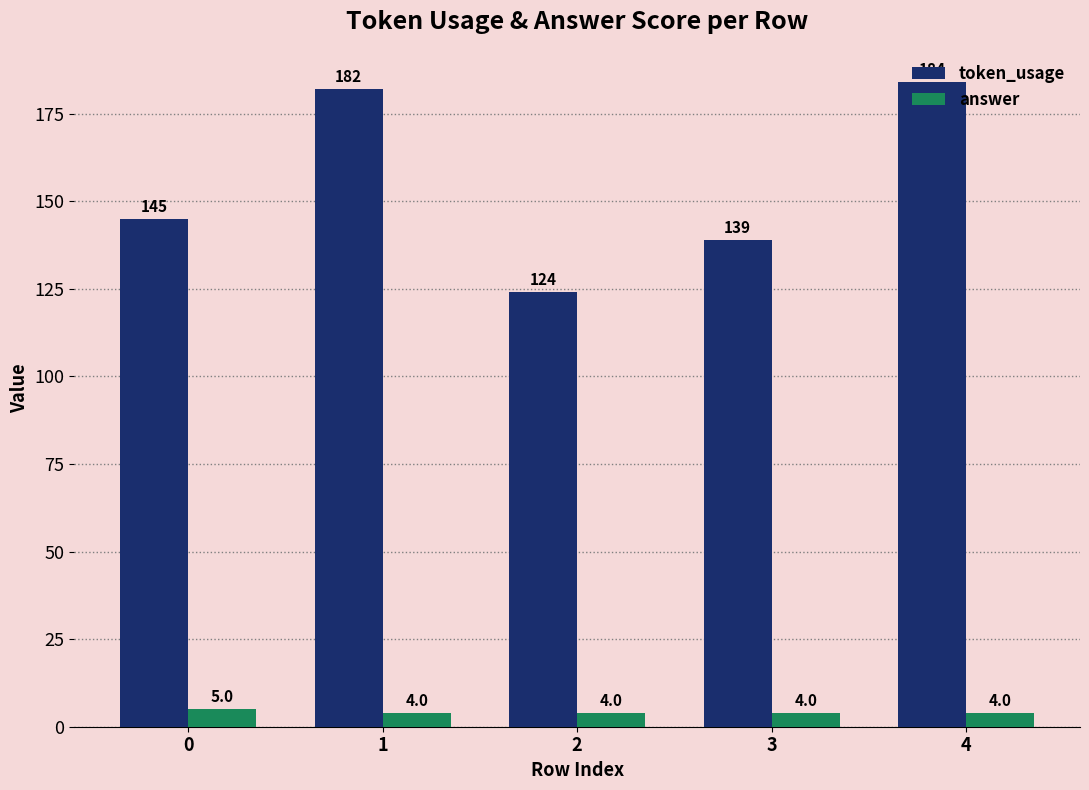

List the labels in order of token_usage value, smallest first.

2, 3, 0, 1, 4